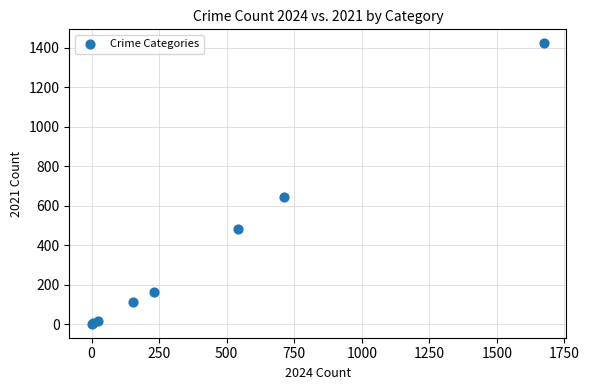

What Y value in the scatter plot is closest to 712?

642